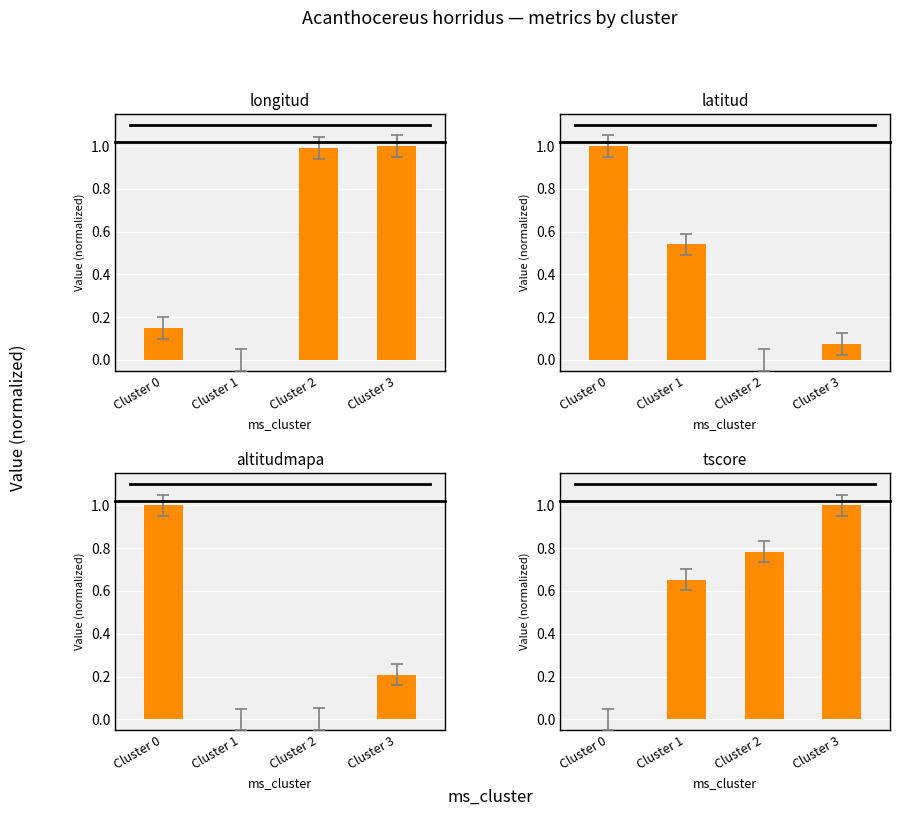

What is the sum of all tscore values?

2.4